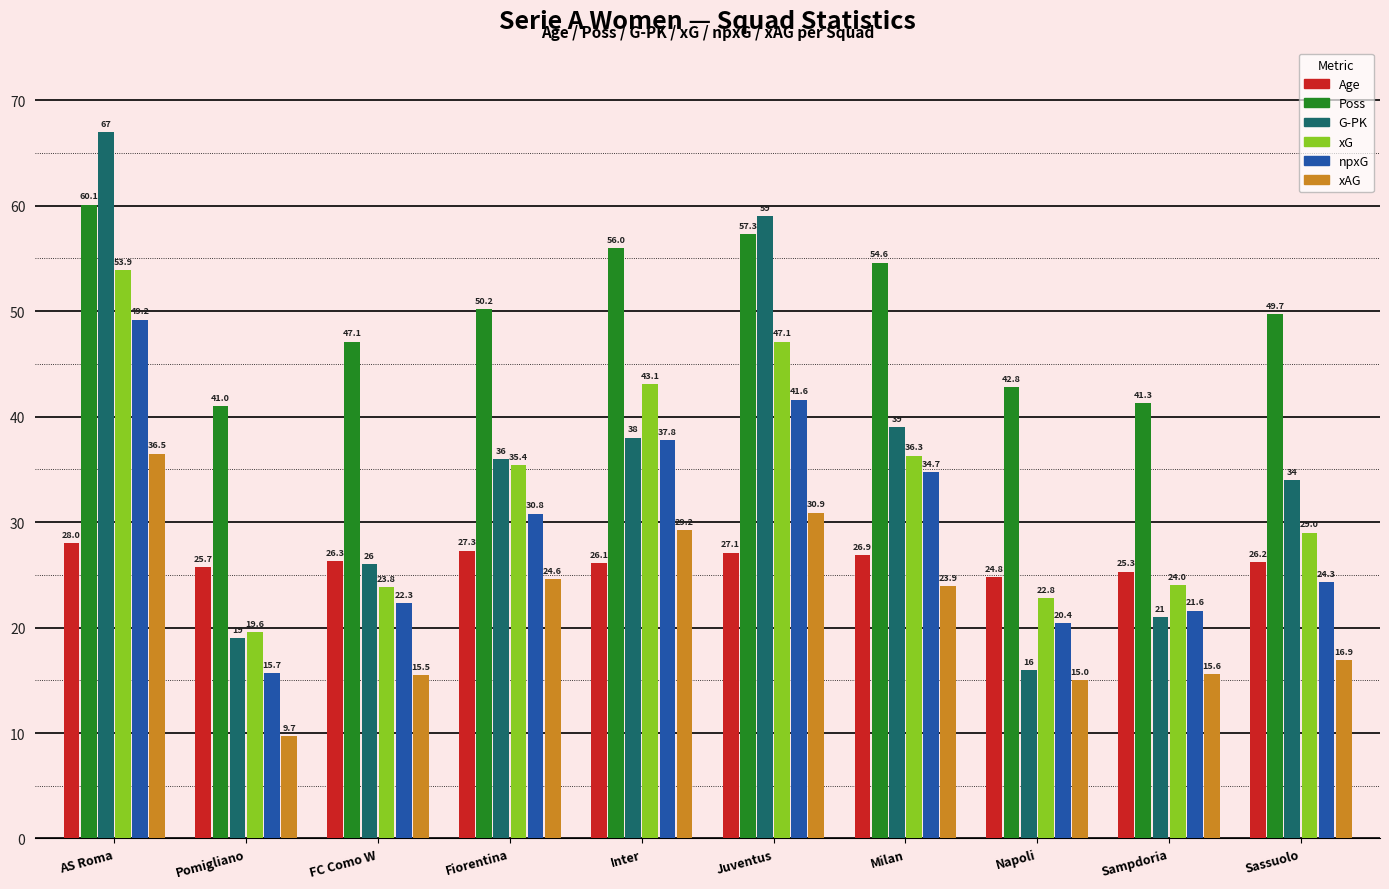

Rank the series at Napoli from highest to lowest value.

Poss, Age, xG, npxG, G-PK, xAG